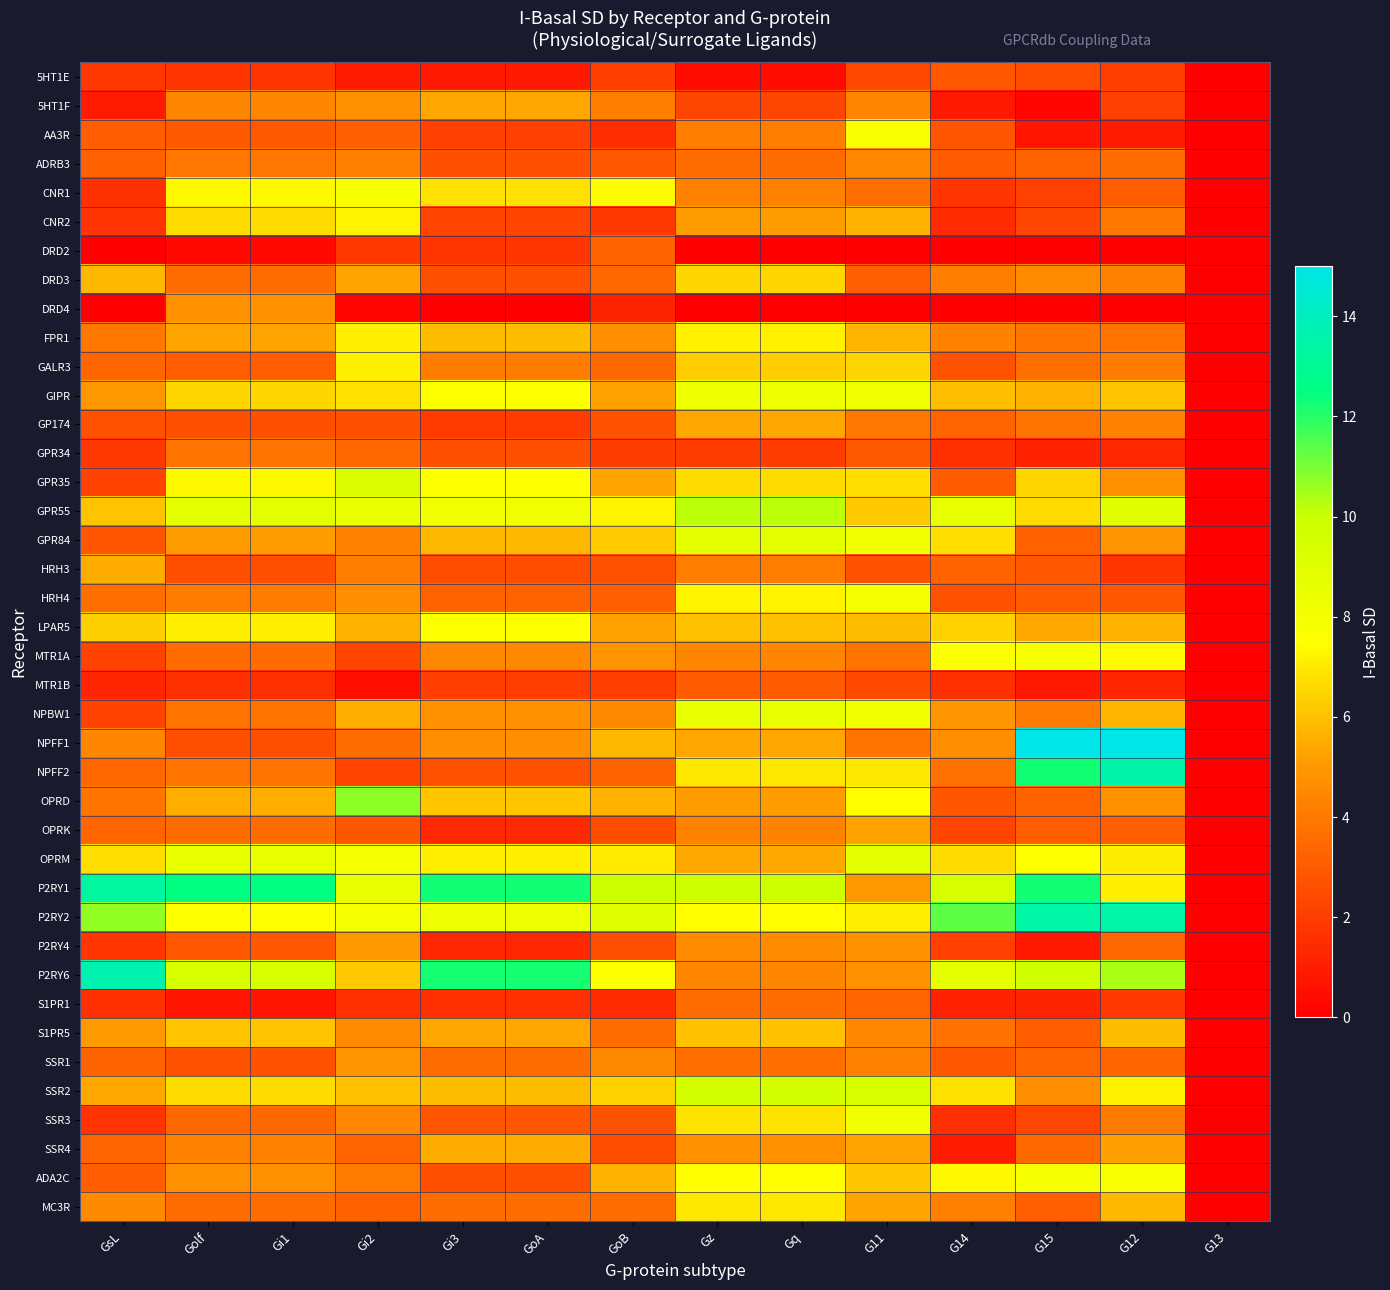

What is the spread (max minus min) of values at GoB?

8.7